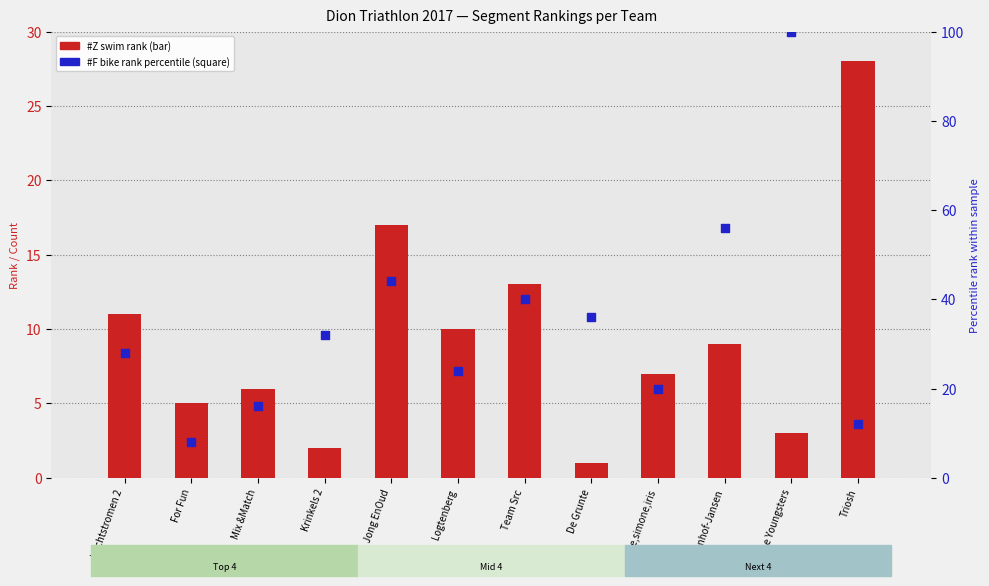

Which series has the largest total across all categories?

#F percentile (bike rank)